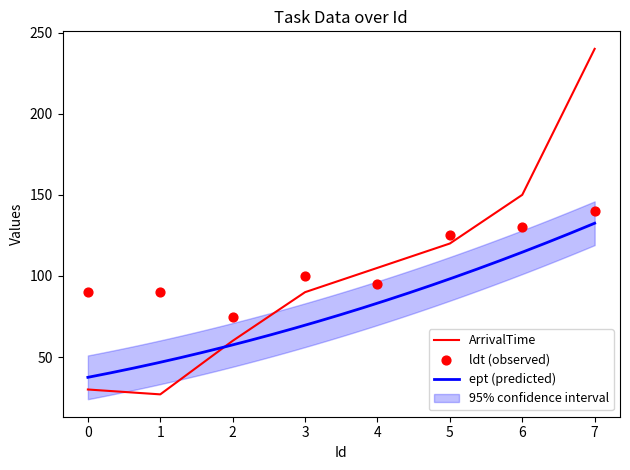

Which series reaches the maximum Y coordinate?

ArrivalTime